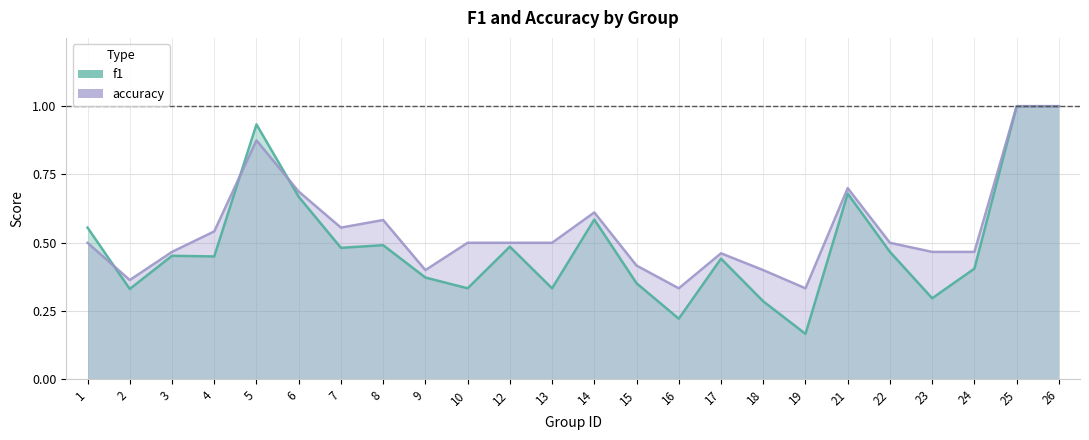

Reading right to left, what are all the values shown in this chart?

f1: 26=1.0	25=1.0	24=0.4	23=0.3	22=0.5	21=0.7	19=0.2	18=0.3	17=0.4	16=0.2	15=0.4	14=0.6	13=0.3	12=0.5	10=0.3	9=0.4	8=0.5	7=0.5	6=0.7	5=0.9	4=0.5	3=0.5	2=0.3	1=0.6
accuracy: 26=1.0	25=1.0	24=0.5	23=0.5	22=0.5	21=0.7	19=0.3	18=0.4	17=0.5	16=0.3	15=0.4	14=0.6	13=0.5	12=0.5	10=0.5	9=0.4	8=0.6	7=0.6	6=0.7	5=0.9	4=0.5	3=0.5	2=0.4	1=0.5